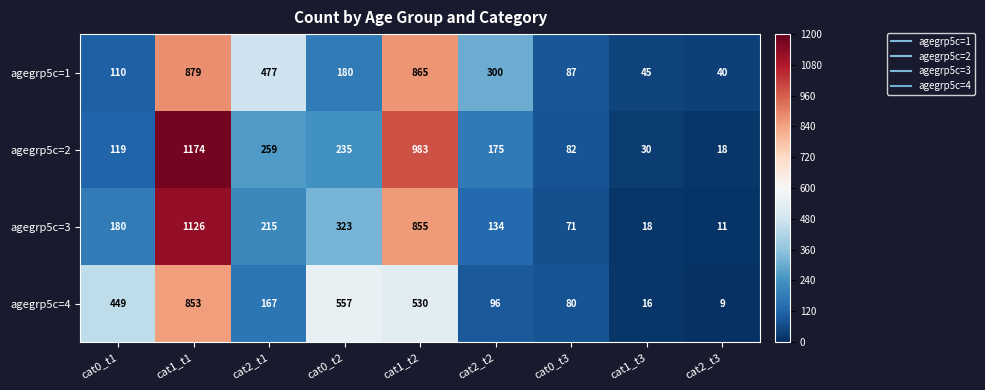

List the series in order of their peak value, highest first.

agegrp5c=2, agegrp5c=3, agegrp5c=1, agegrp5c=4